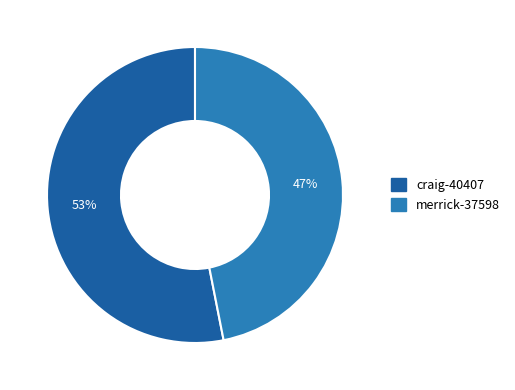

Combined, do merrick-37598 and craig-40407 account for over 50%?

Yes